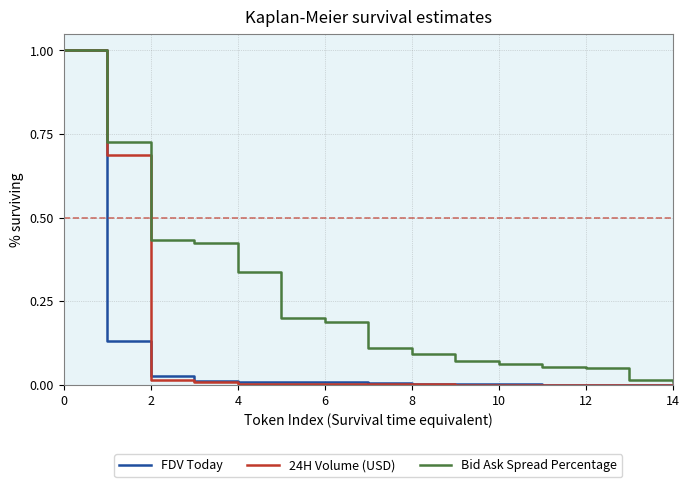

List the series in order of their overall mean, lowest first.

FDV Today, 24H Volume (USD), Bid Ask Spread Percentage